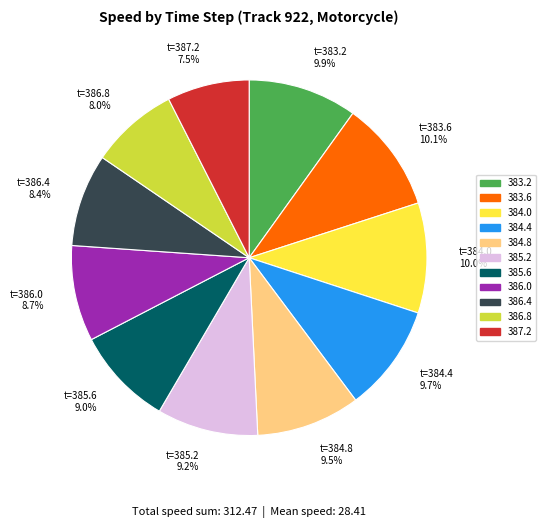

Do 386.0 and 385.2 together represent more than half of the pie?

No